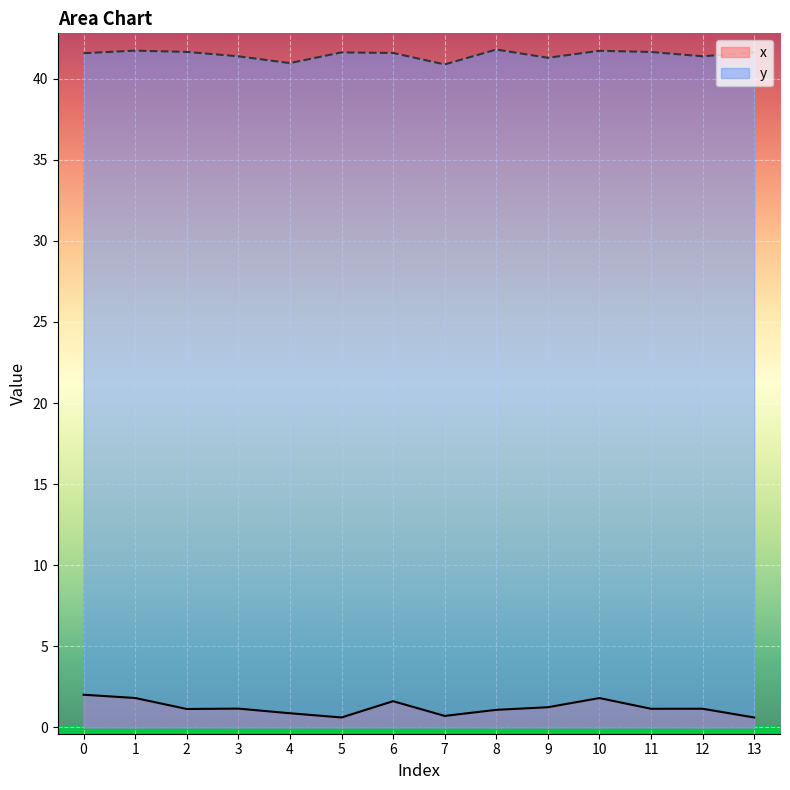

Which category has the lowest value in the x series?

13